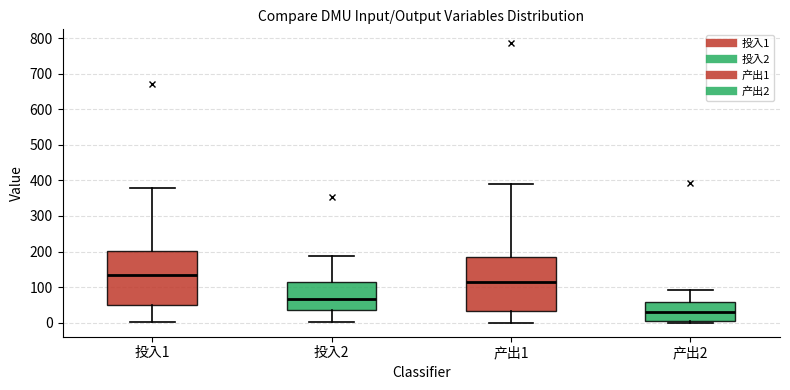

Where is the lower edge of the box for 产出2 on the y-axis? The values are not printed on the chart, so give them approximately, as read against the axis.

0